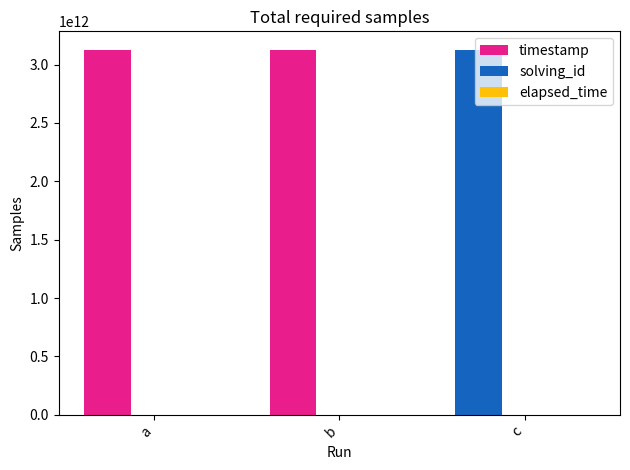

How many series are shown in this chart?

3